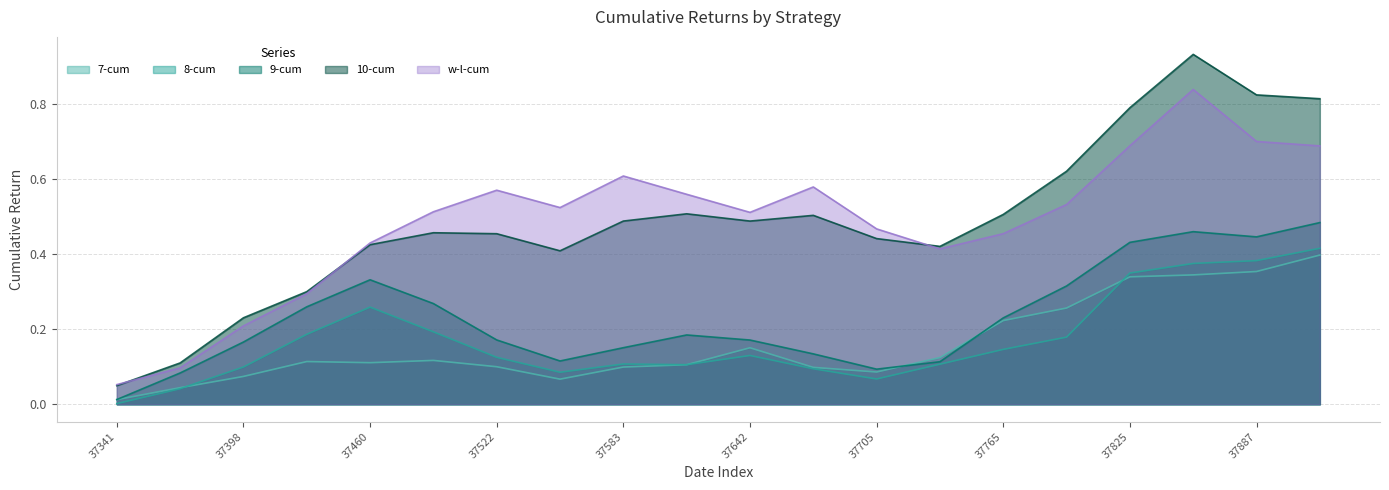

What are all the series names shown in the legend?

7-cum, 8-cum, 9-cum, 10-cum, w-l-cum